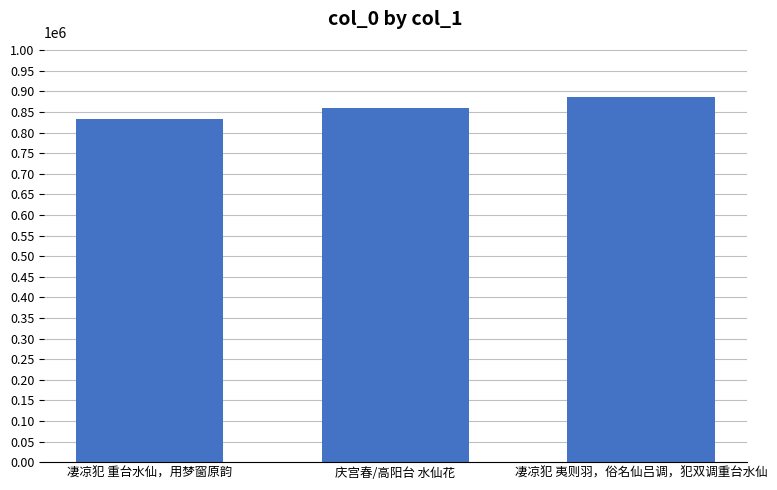

Reading left to right, extract all data points from this chart.

834226	860609	887629